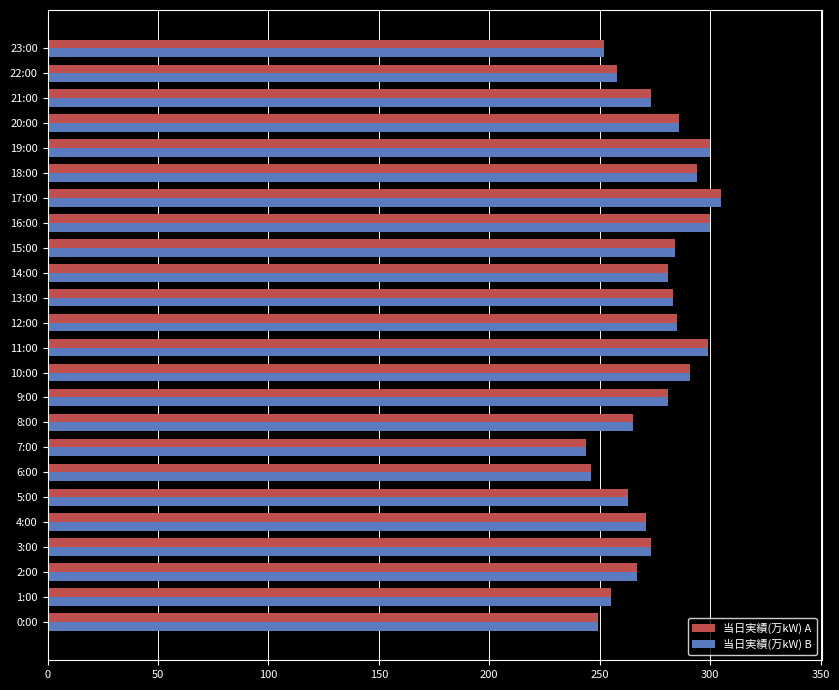

What is the average value of the 当日実績(万kW) B series?

275